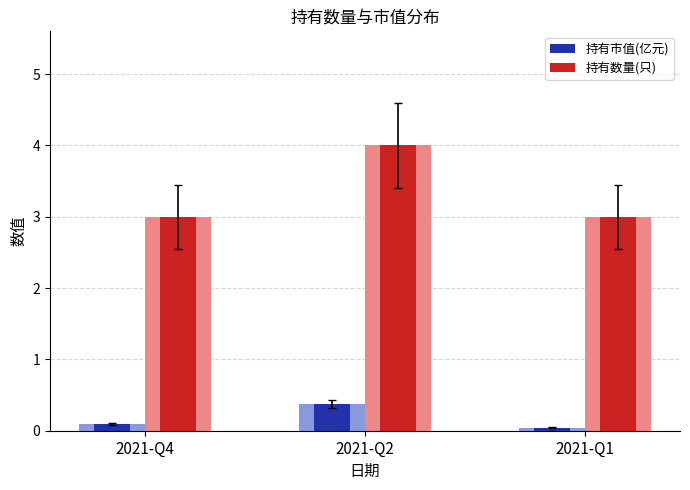

Are the bars horizontal?

No